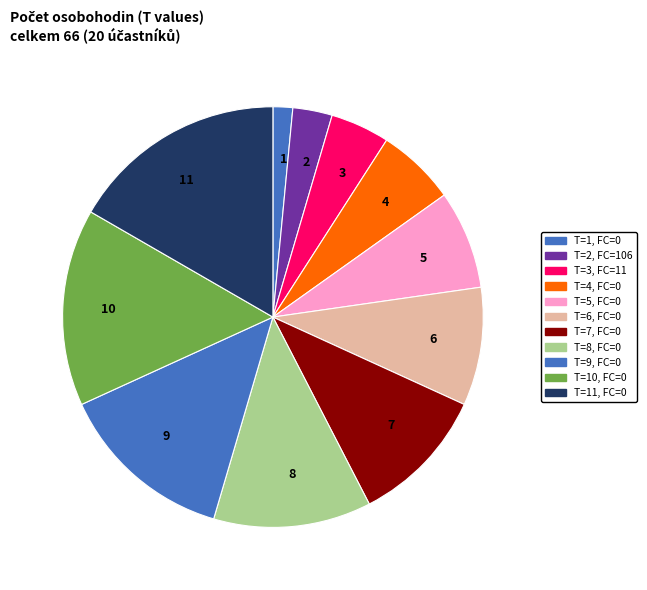

True or false: T=1, FC=0 accounts for 1% of the total.

False